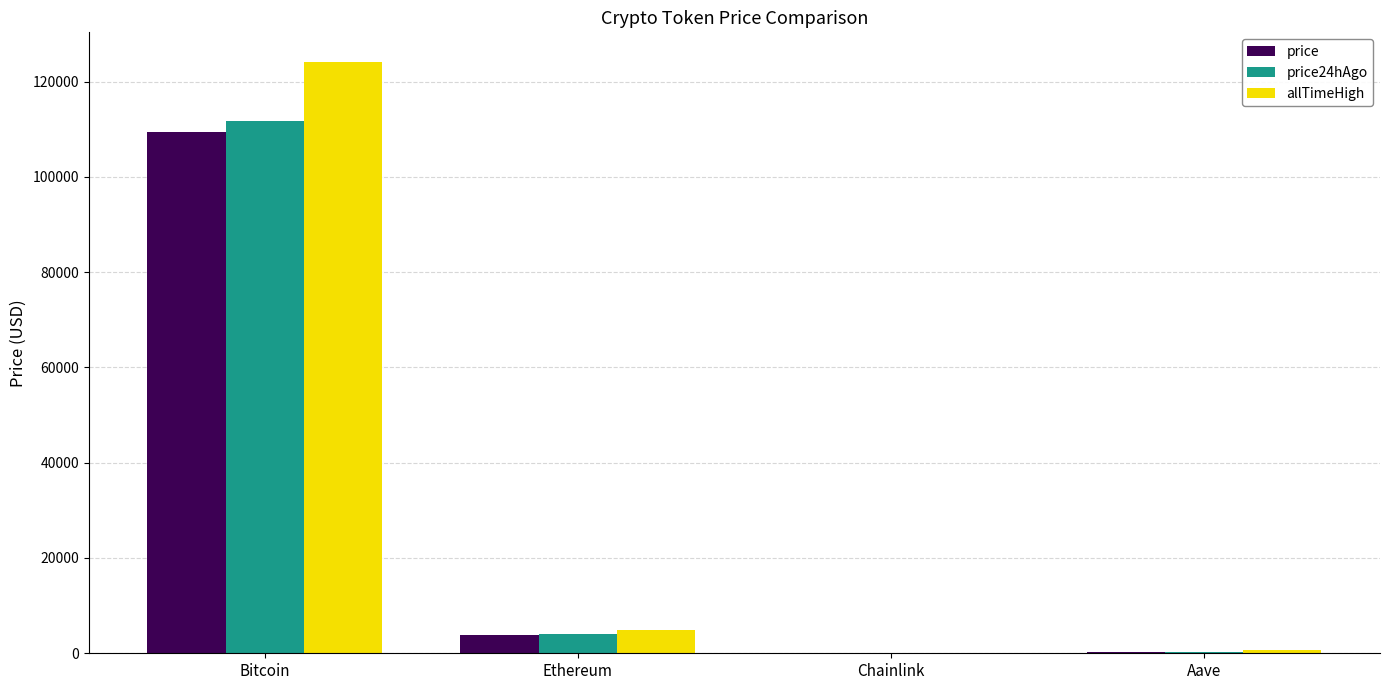

What is the approximate value of allTimeHigh at Aave?

661.7